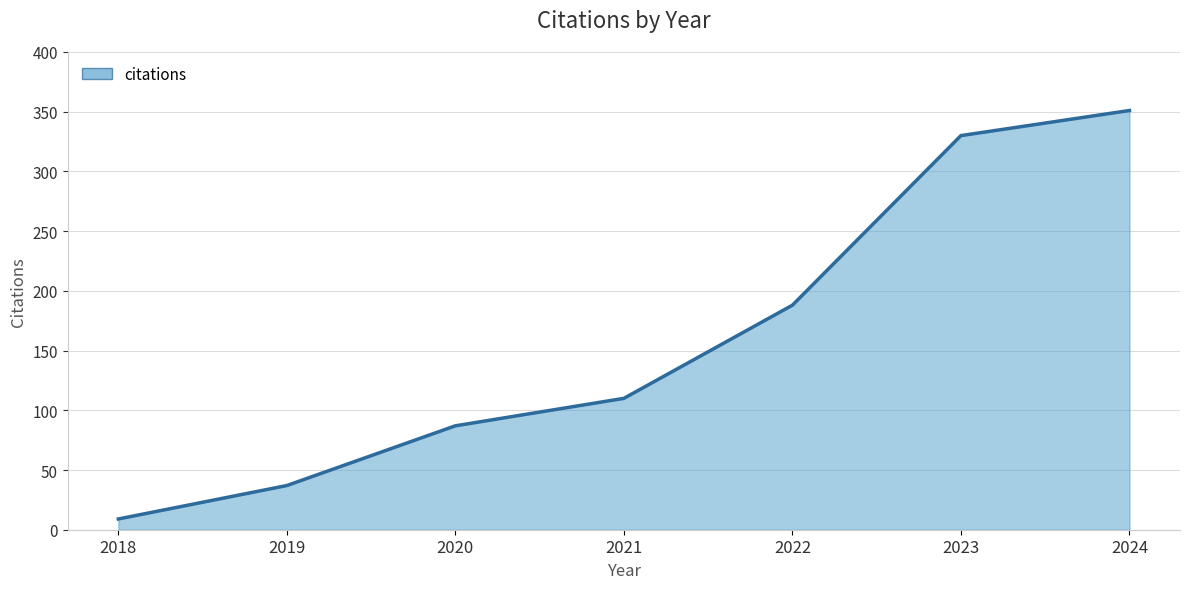

How many lines are shown in the chart?

1